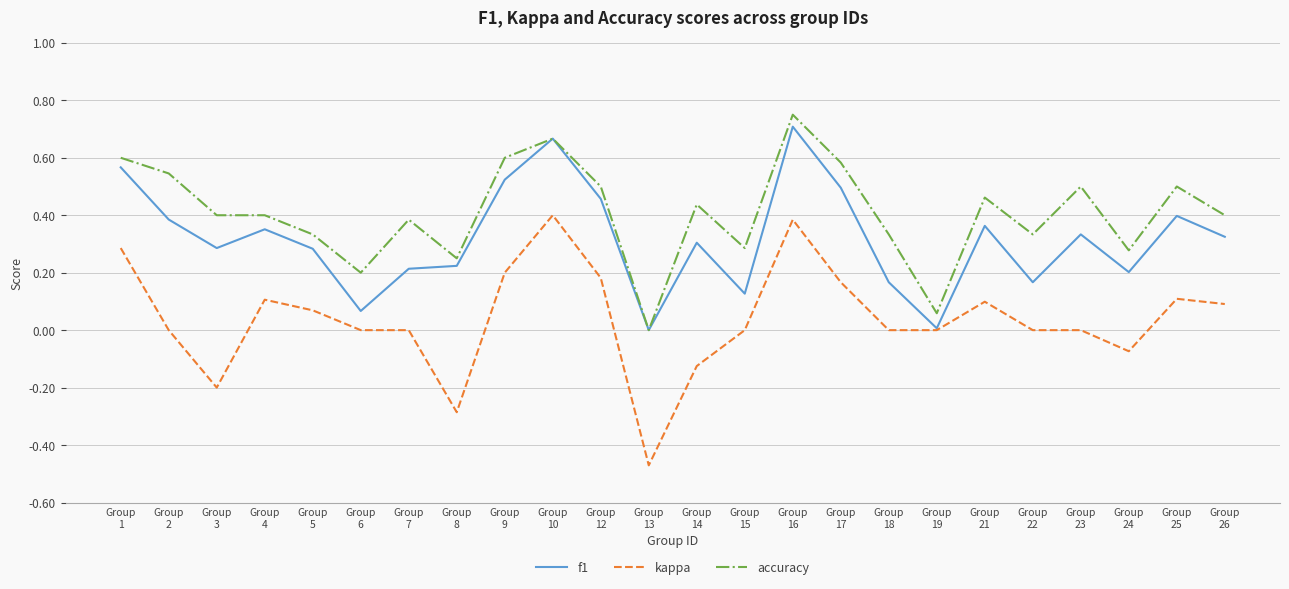

Which series changed the most between Group
7 and Group
15?

accuracy